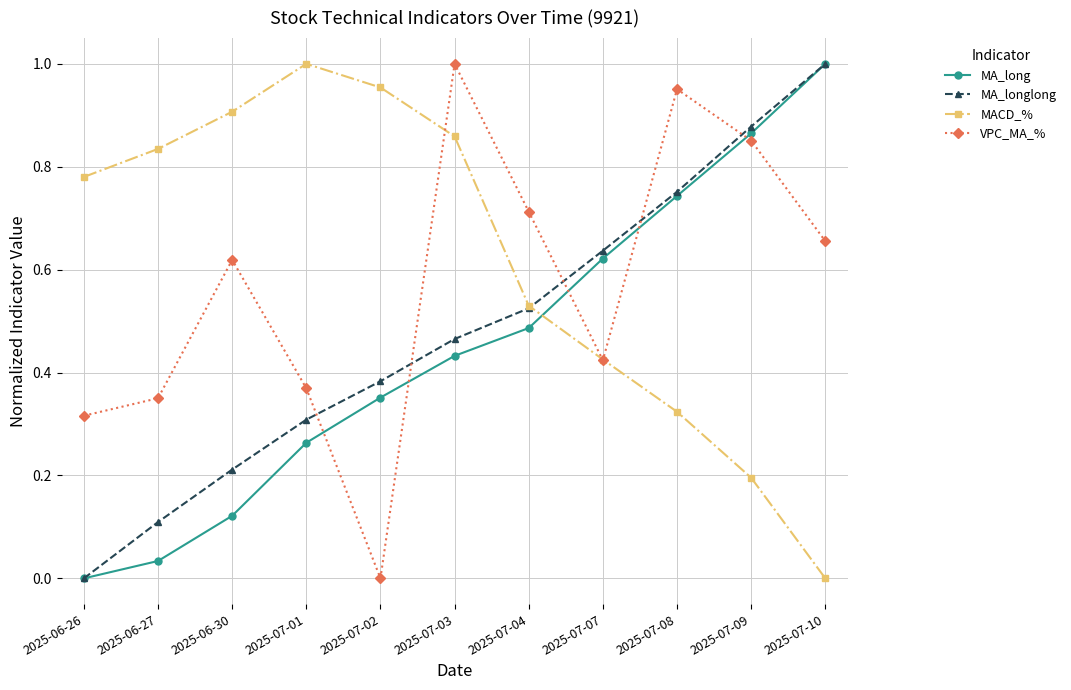

How many distinct data groups are displayed?

4